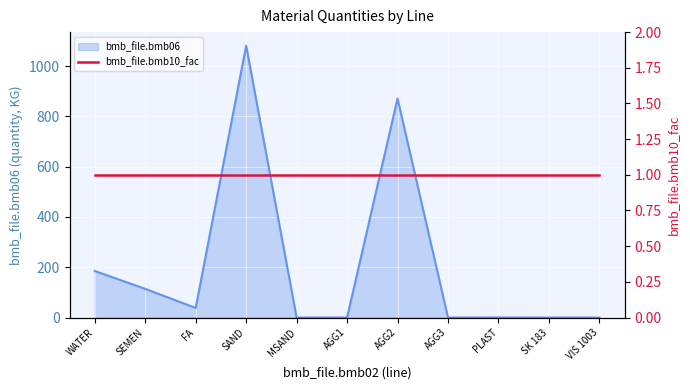

How many interior local valleys (lower than both neighbors) does the data have?

2